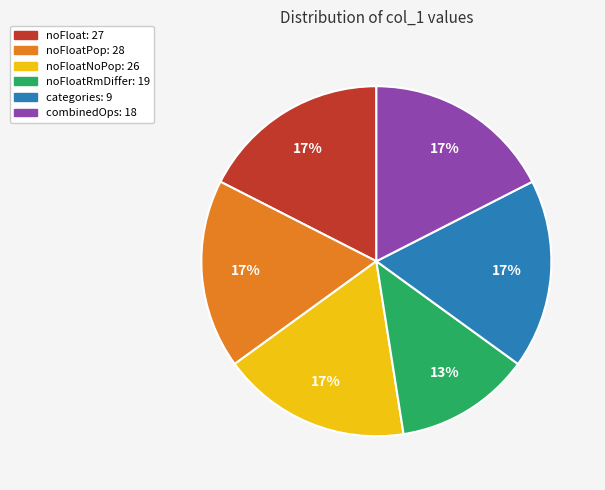

The combinedOps: 18 slice represents 17% of the pie. True or false?

True